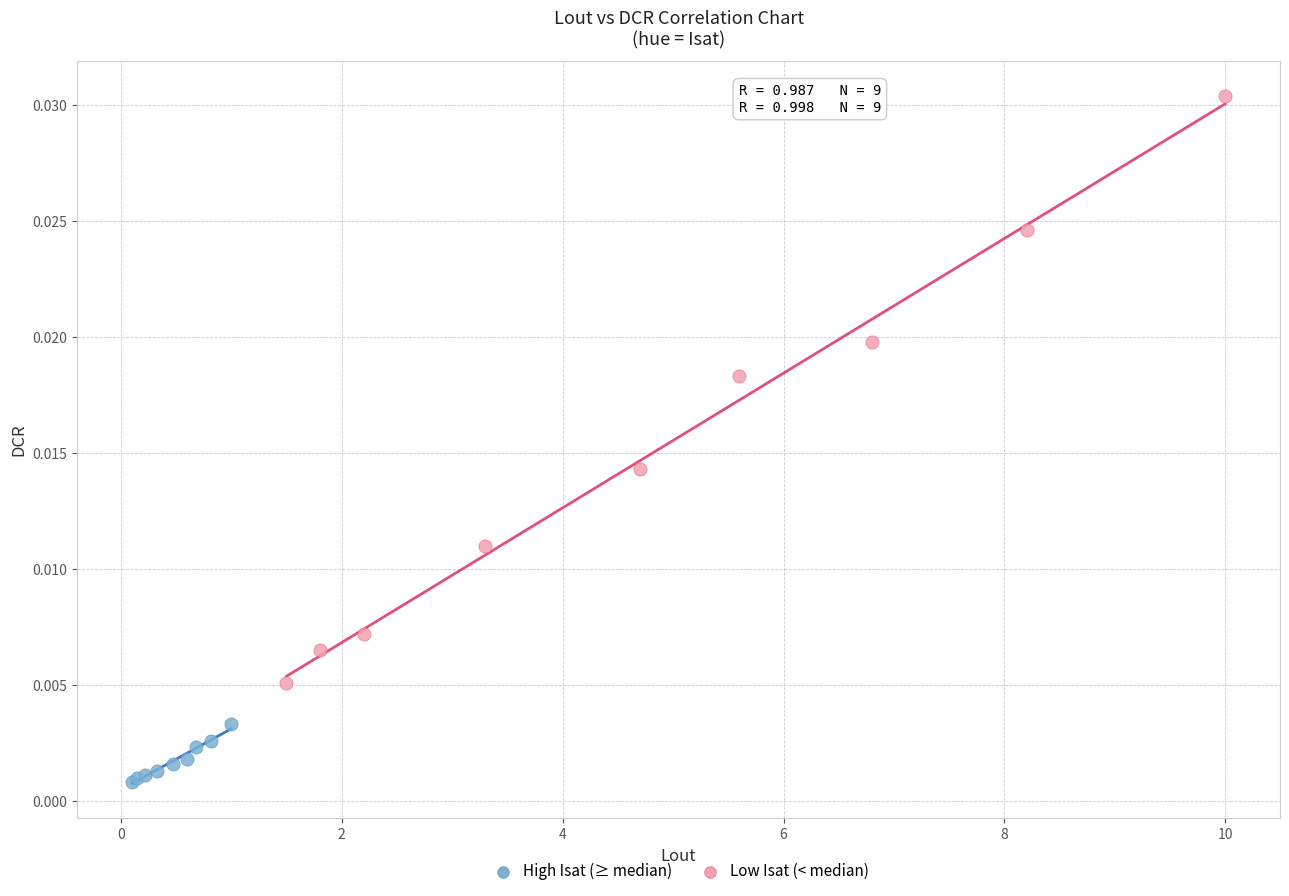

Which series has the largest Y range (max minus min)?

Low Isat (< median)